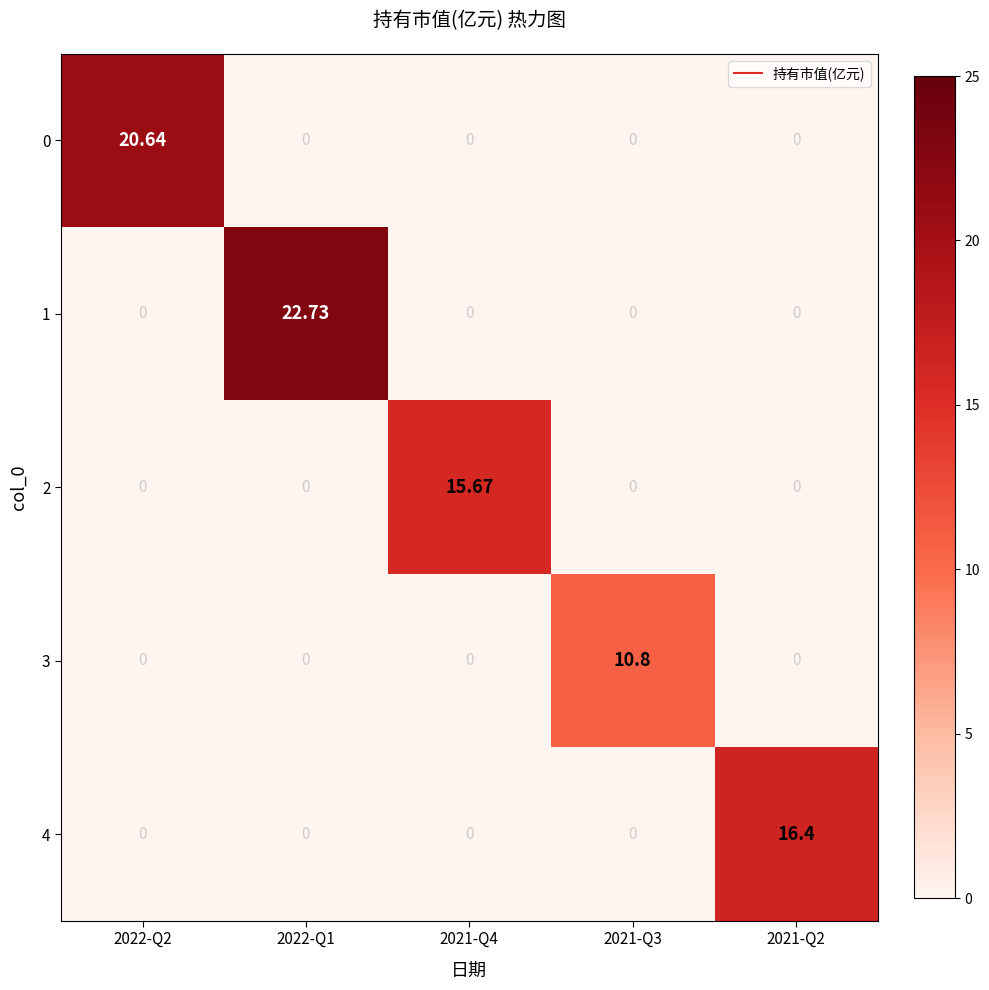

What is the total value across all series at 2021-Q2?

16.4